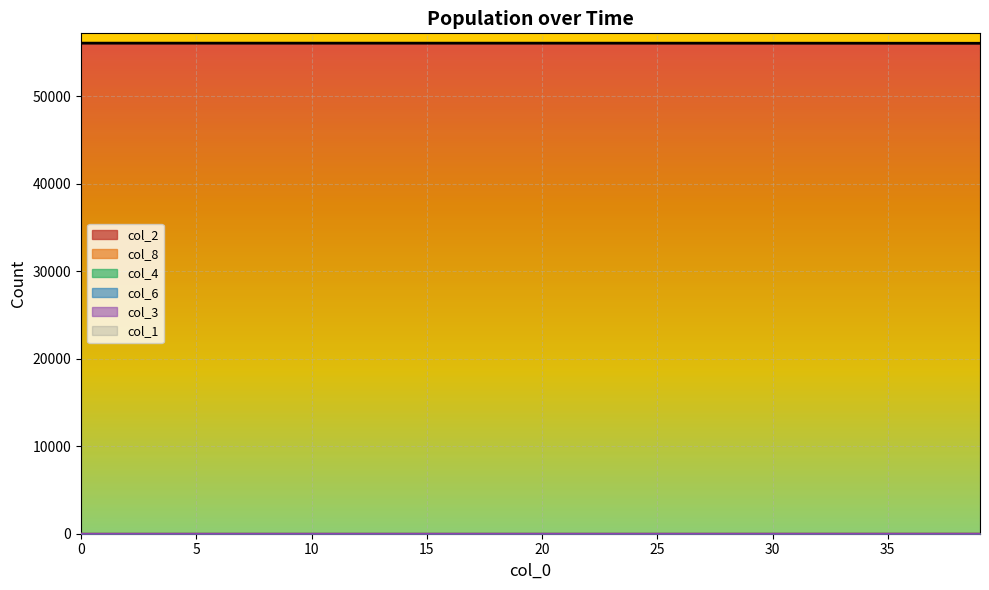

What is the total value across all series at 14?

56045.0